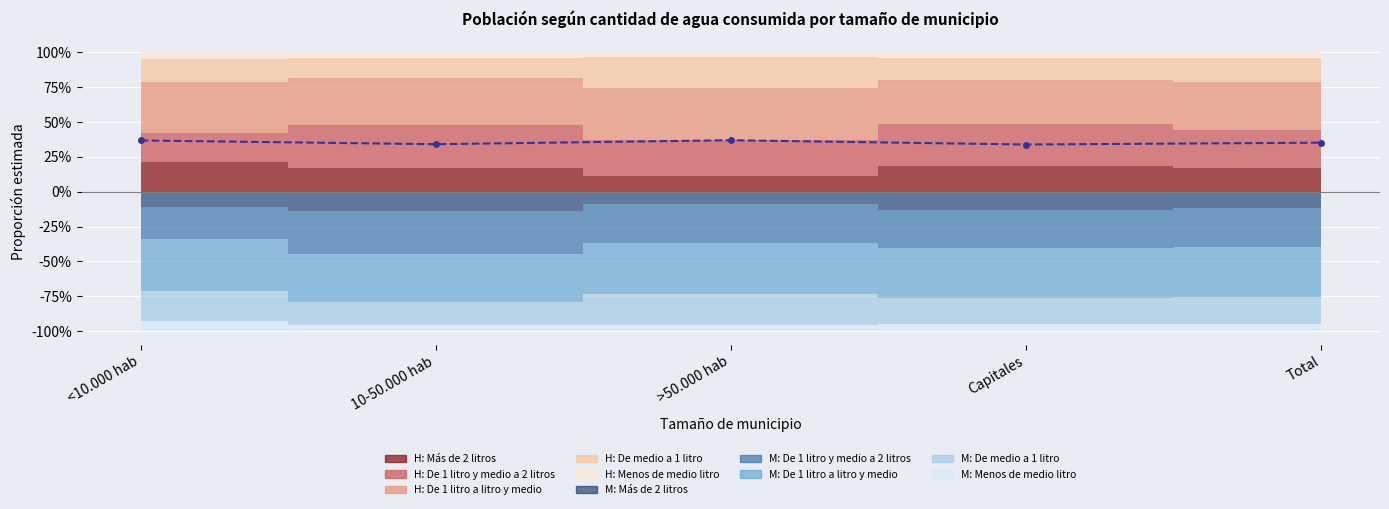

What is the label of the 4th point from the right?

10-50.000 hab